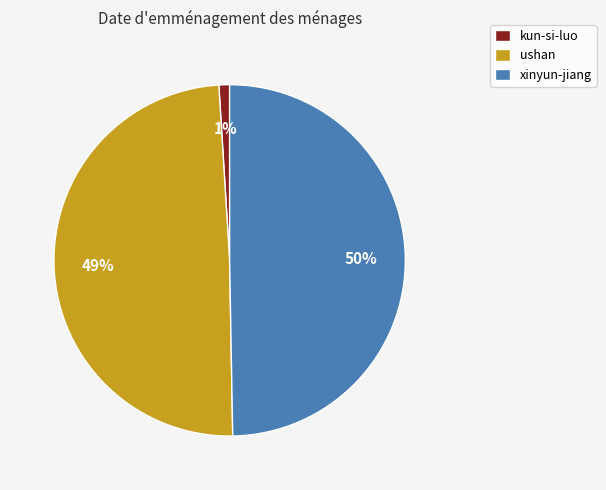

Is it true that xinyun-jiang is 50% of the pie?

True